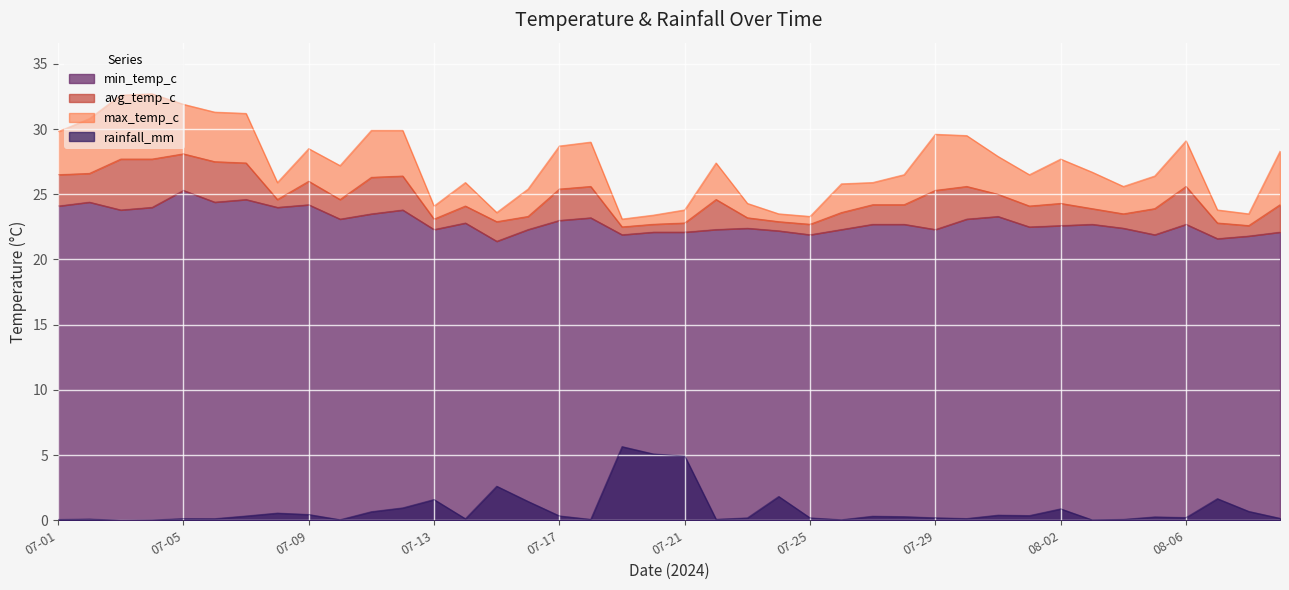

True or false: min_temp_c has a value of 22.3 at 07-16.

True